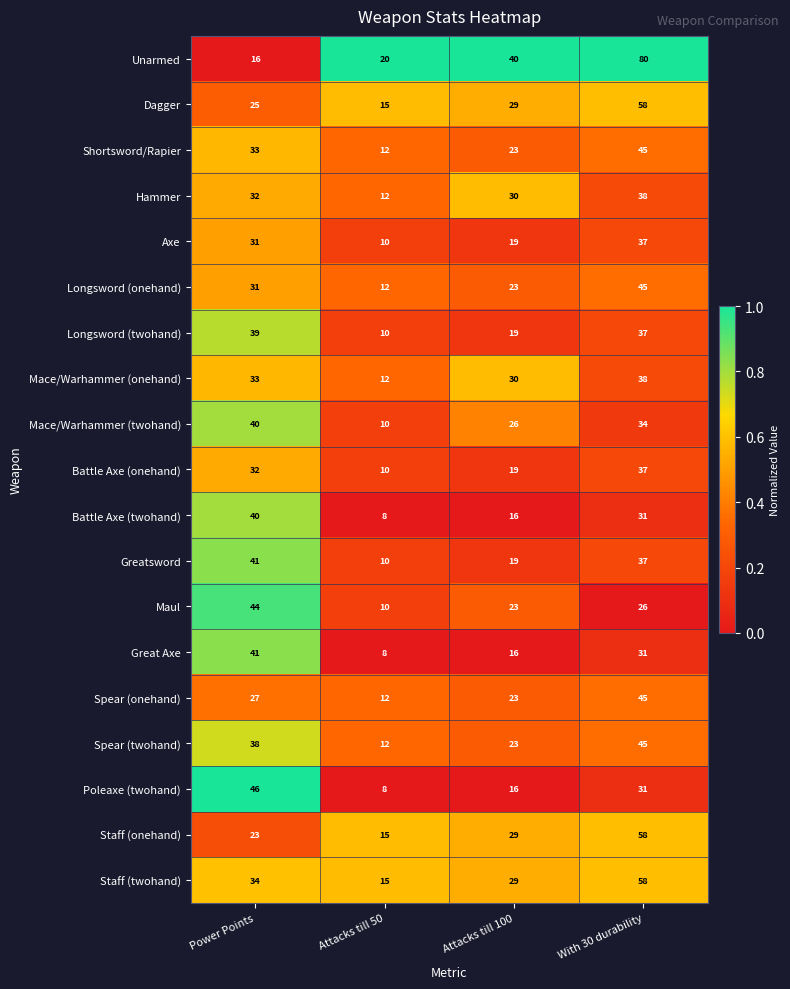

The value of Battle Axe (onehand) at With 30 durability is 9. True or false?

False